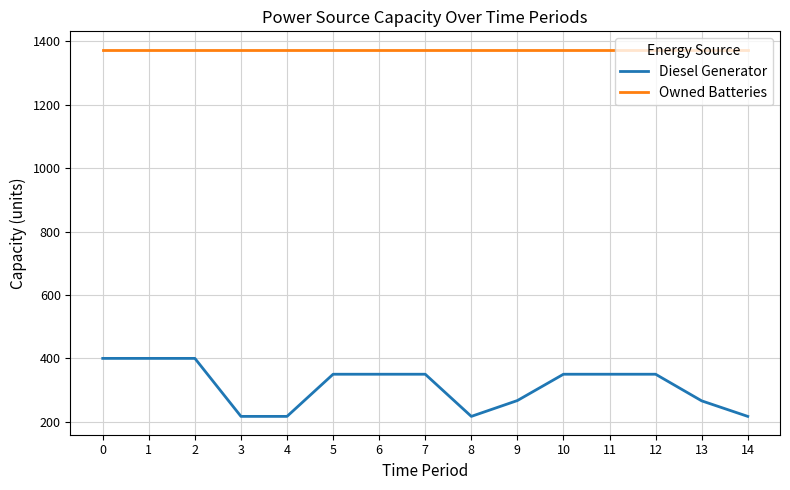

What is the total value across all series at 11?

1724